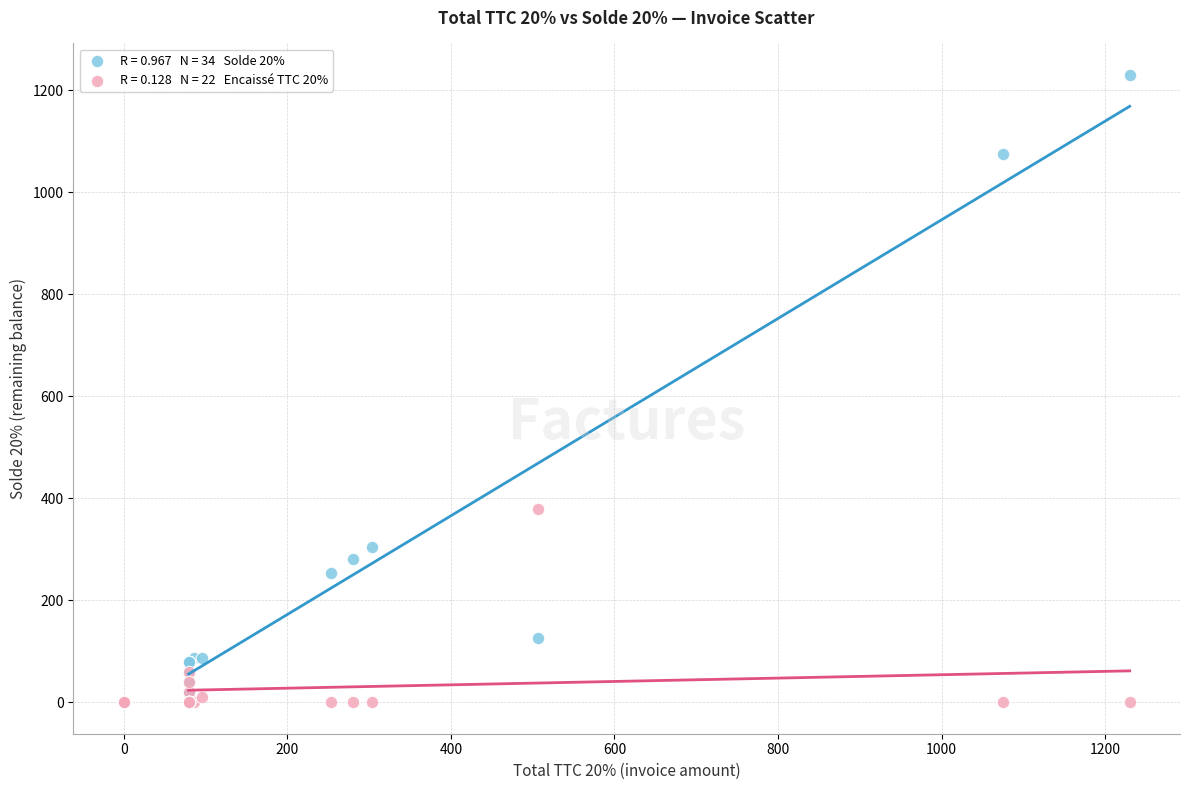

Across all series, what Y value is closest to 615?

379.8